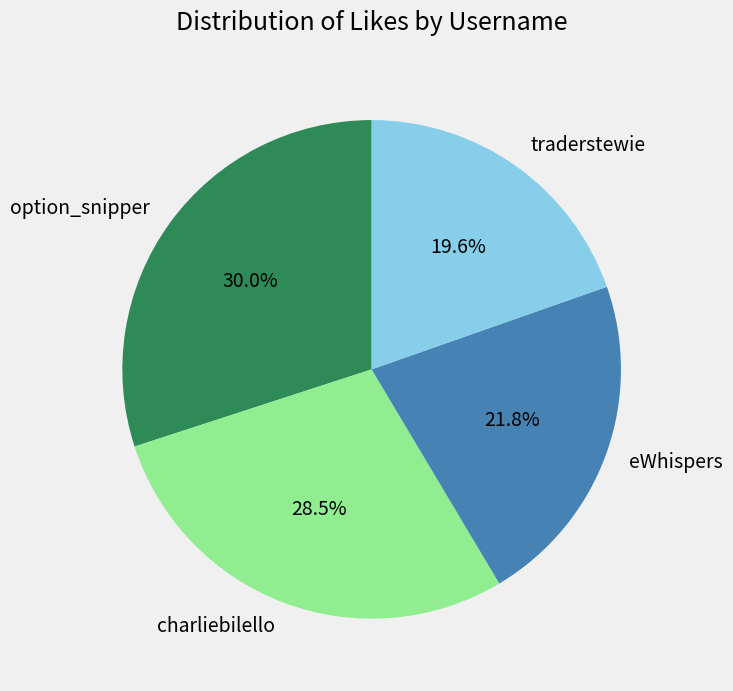

What is the total percentage of traderstewie and option_snipper?

49.6%